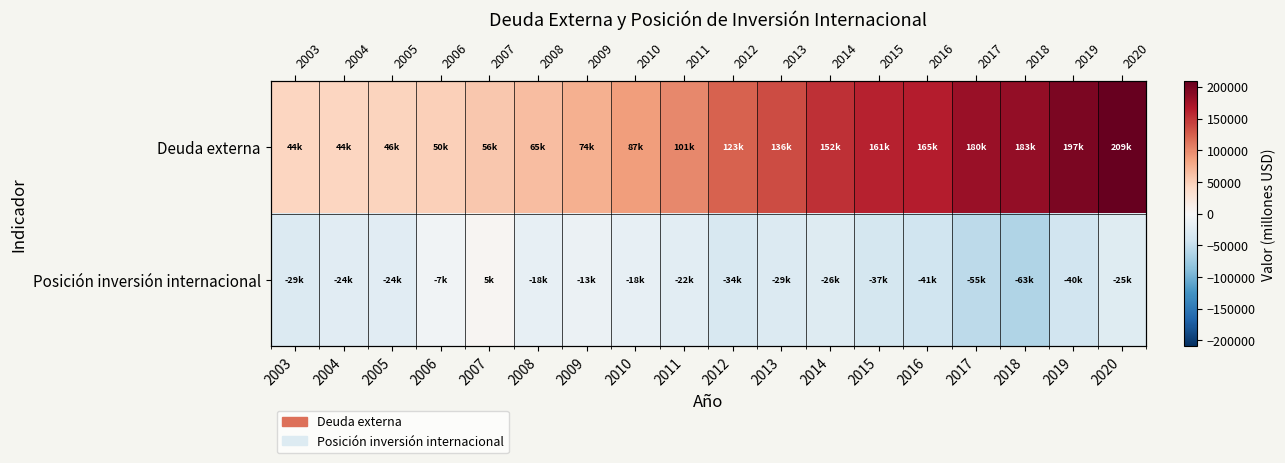

How many data points does each series have?

18